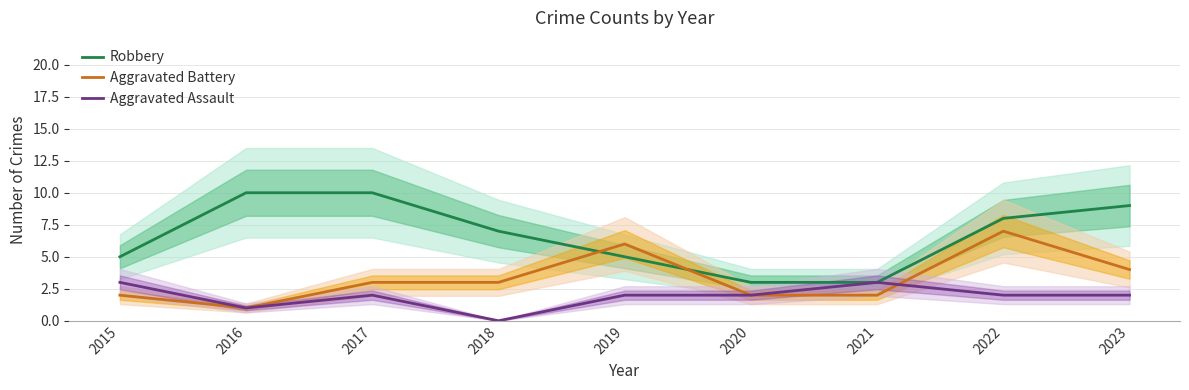

How many data points in Robbery are above 7?

4